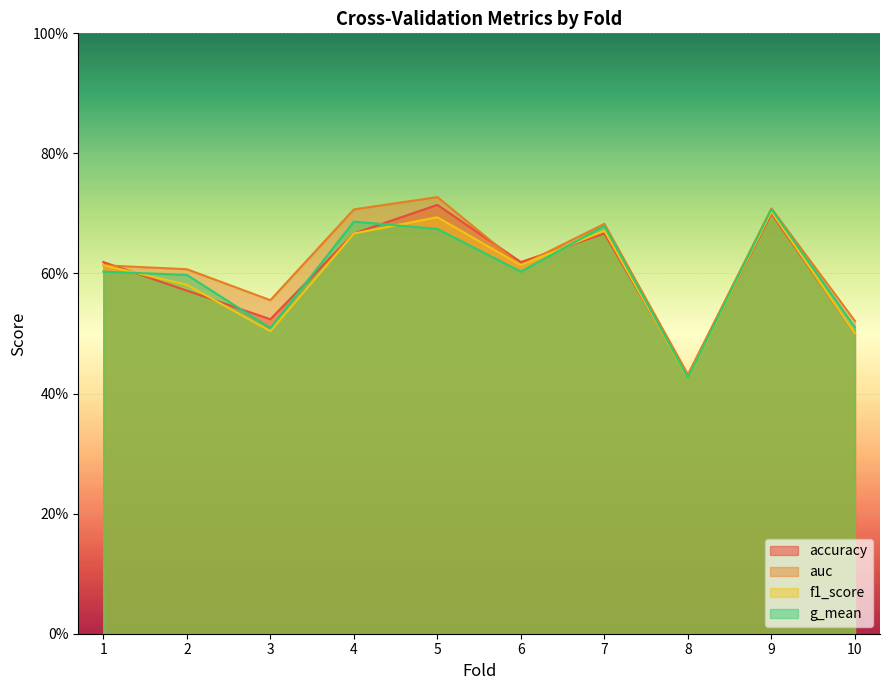

Which series changed the most between 5 and 9?

g_mean